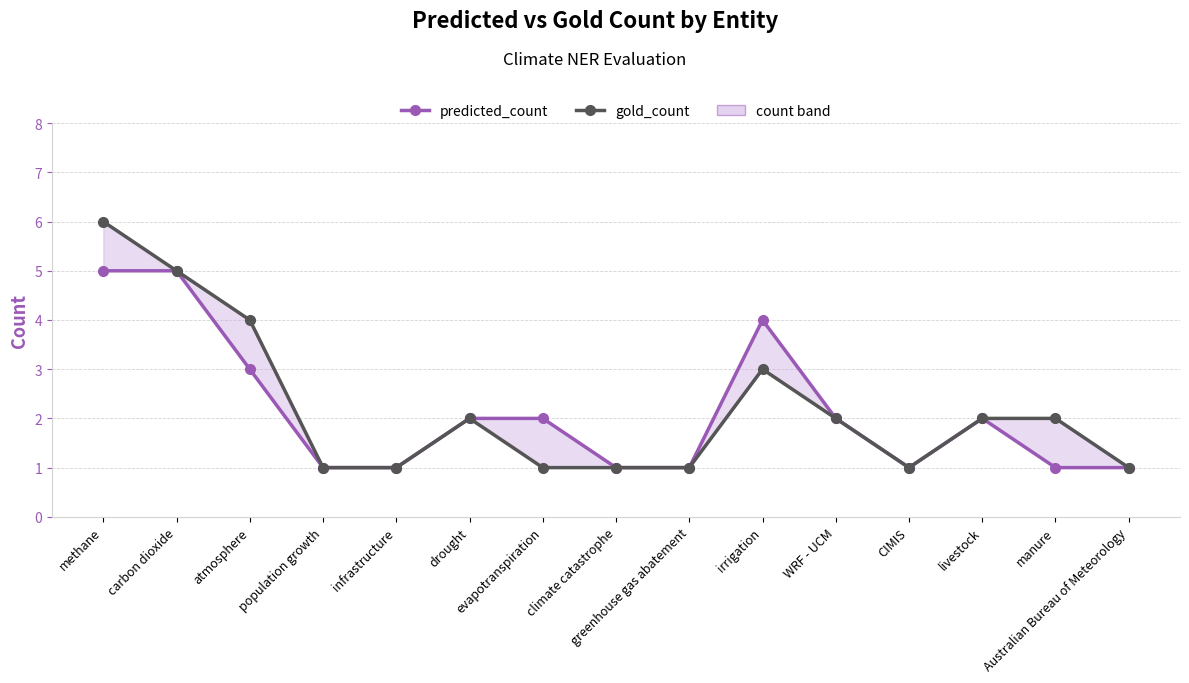

What is the label of the 14th point from the left?

manure